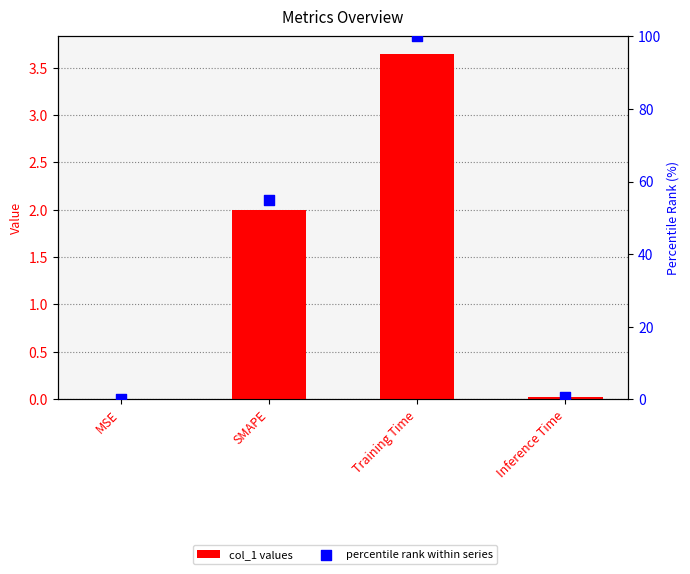

At how many categories does at least one series exceed 76?

1